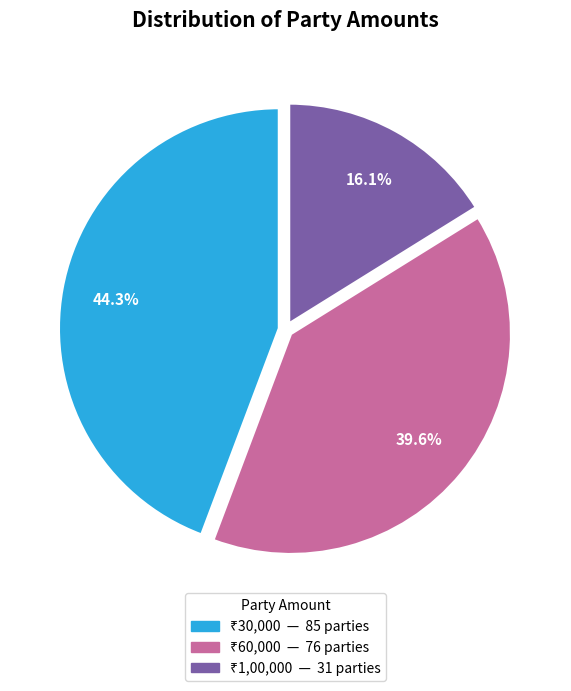

Is there any slice that represents more than half of the pie?

No